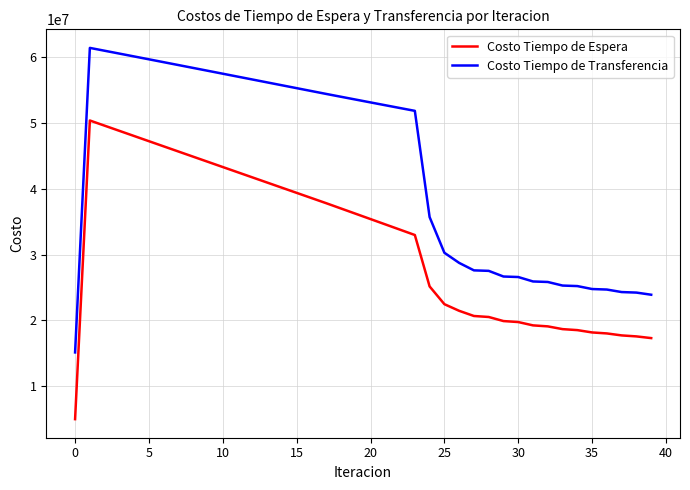

What is the highest value of the Costo Tiempo de Transferencia series?

61334482.4